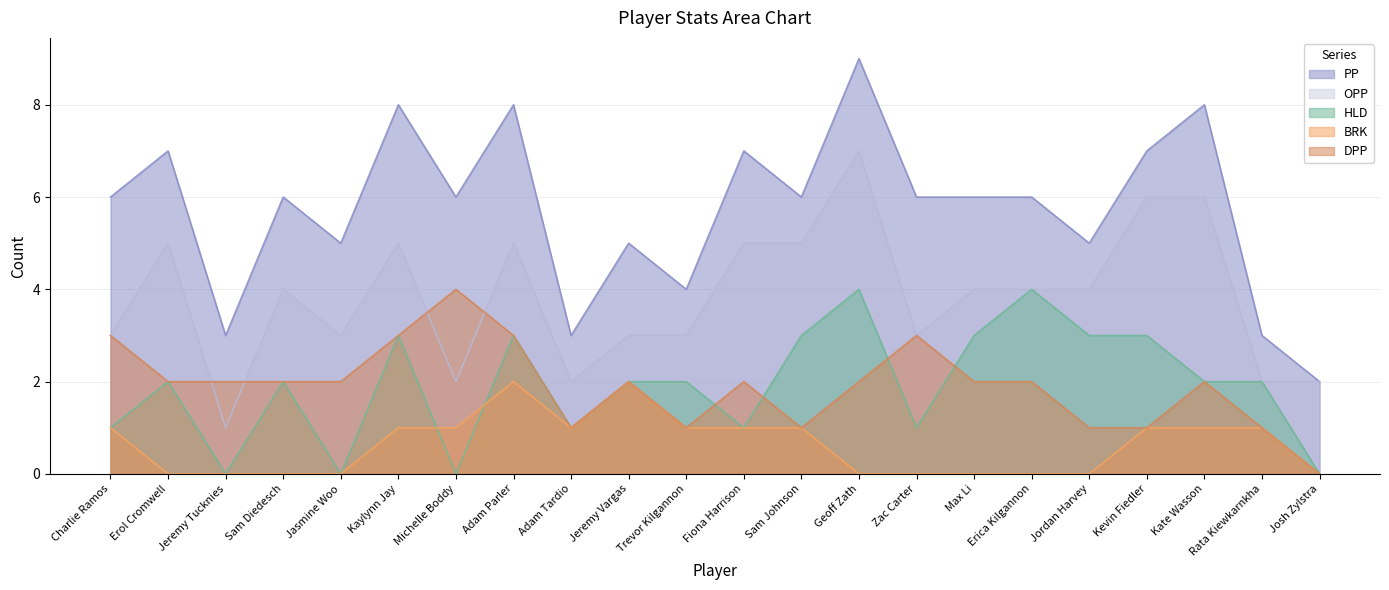

Where does the DPP series first go above 2?

Charlie Ramos